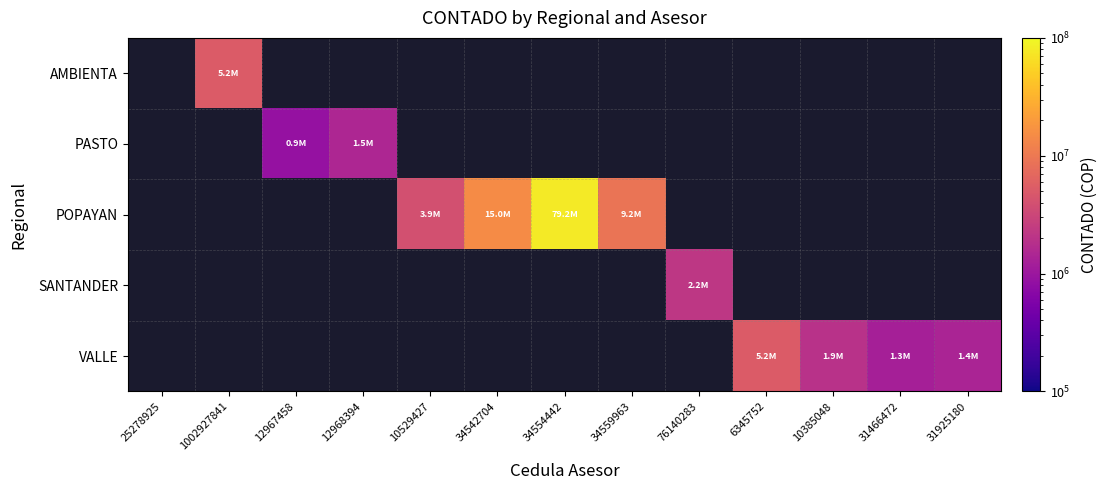

How many categories are shown in the chart?

13